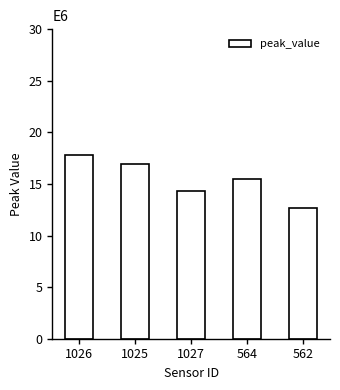

What is the difference between the maximum and second lowest values?

3.5